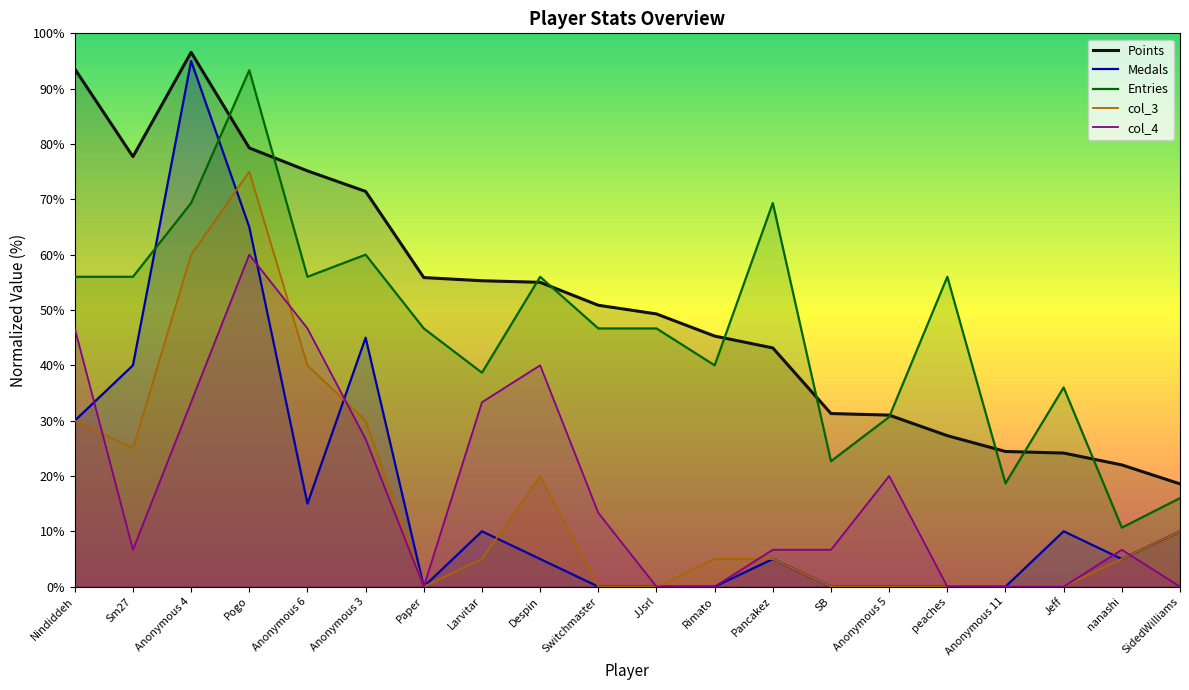

At which label does col_4 first exceed 6?

Nindiddeh